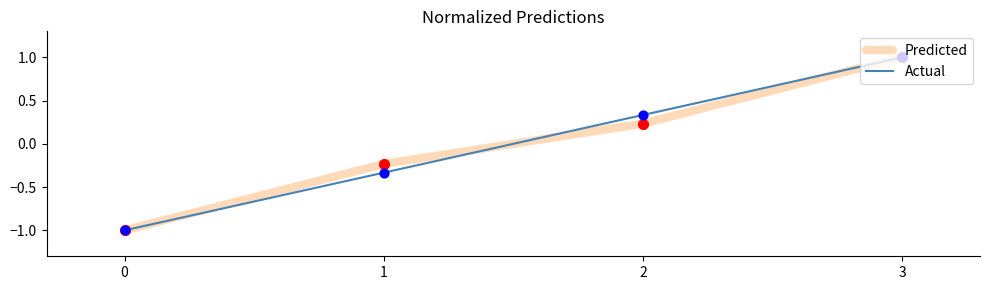

Between 0 and 1, which series saw the biggest shift?

Predicted